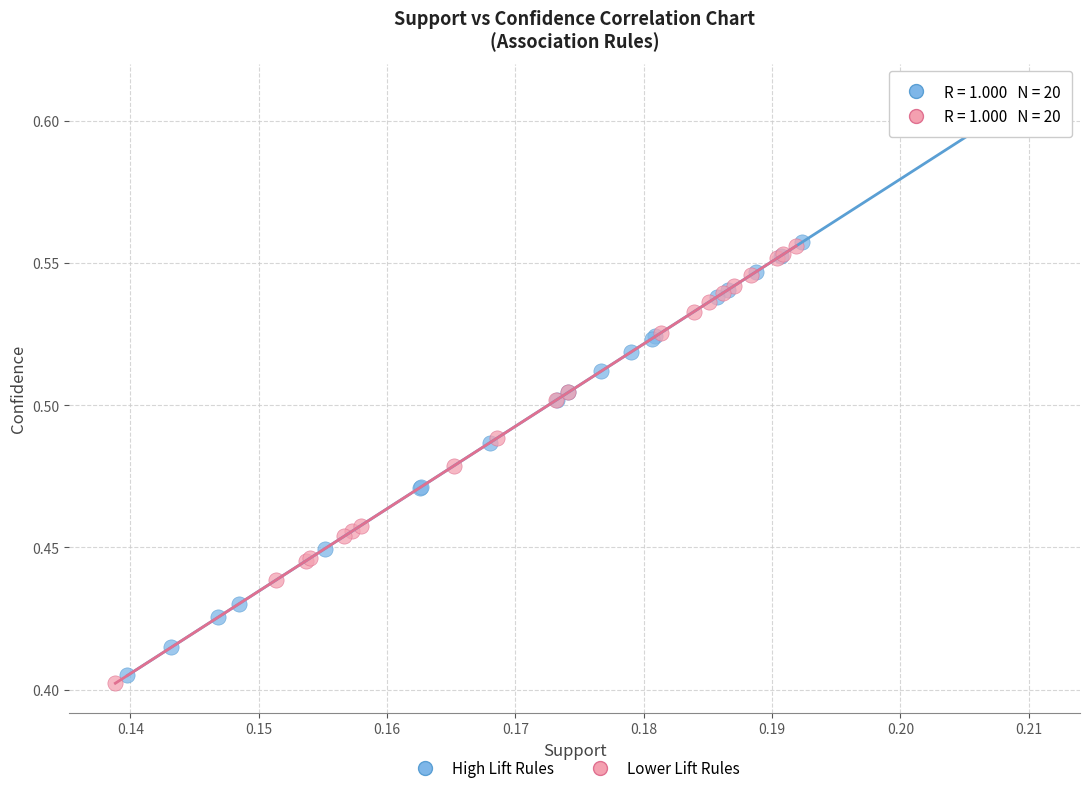

Which series contains the highest Y value?

High Lift Rules